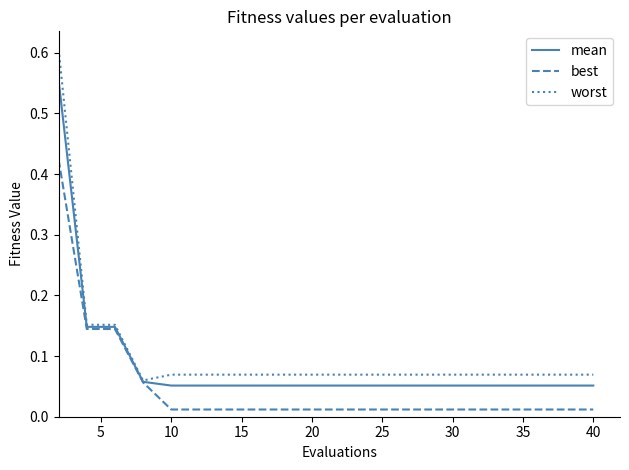

What are all the series names shown in the legend?

mean, best, worst